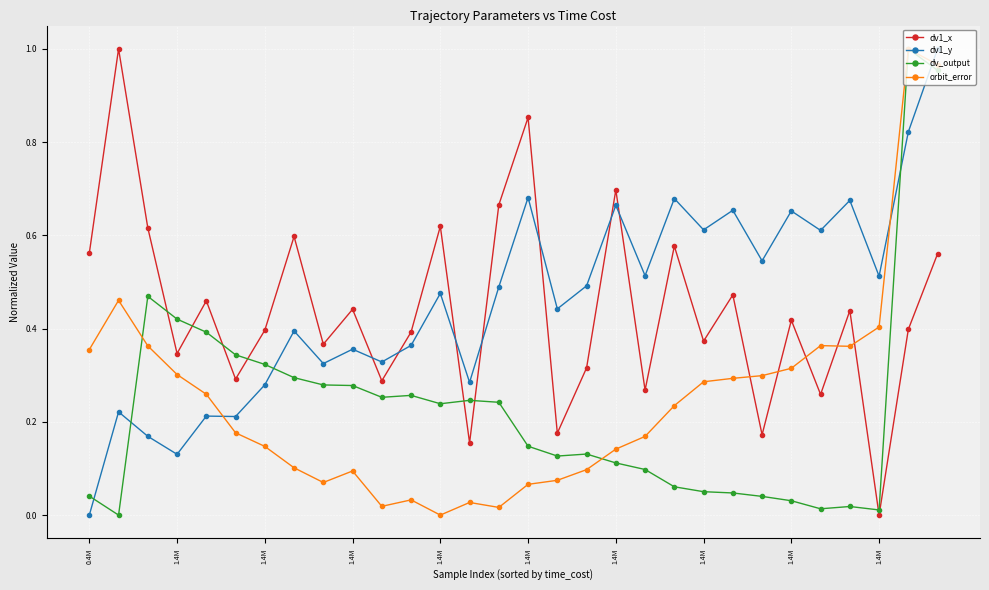

True or false: orbit_error has more than 0 points higher than both neighbors.

True